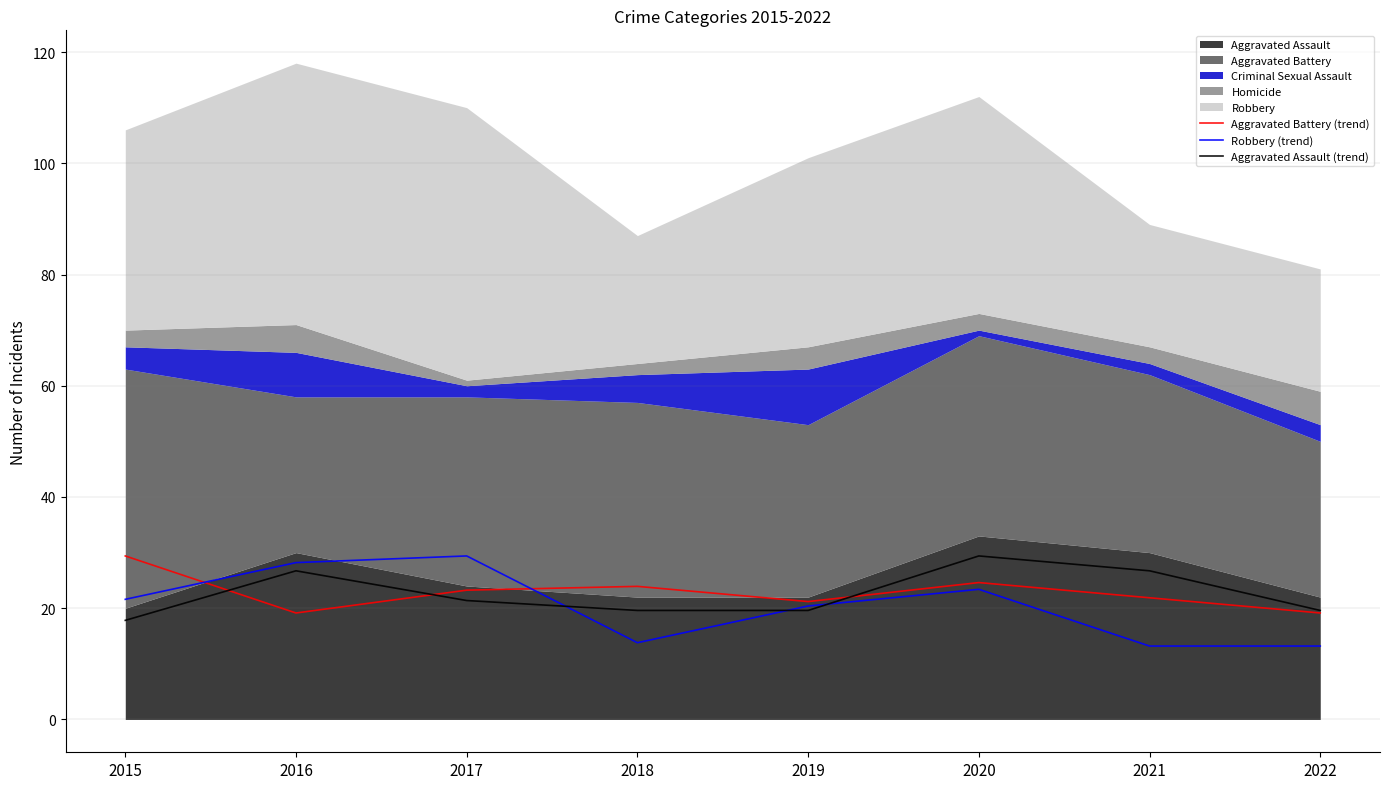

How many lines are shown in the chart?

3